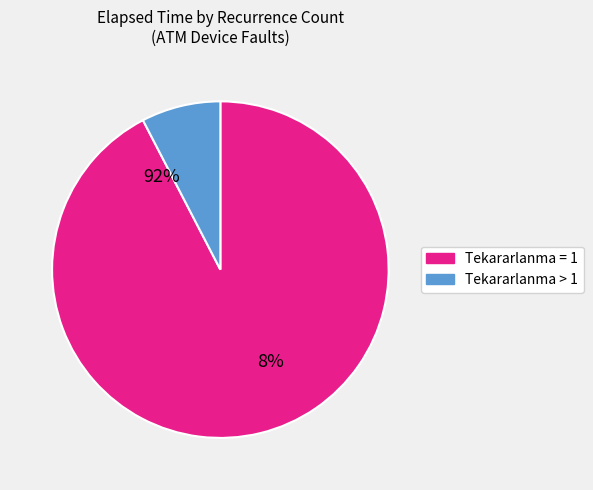

Which slice is the largest?

1